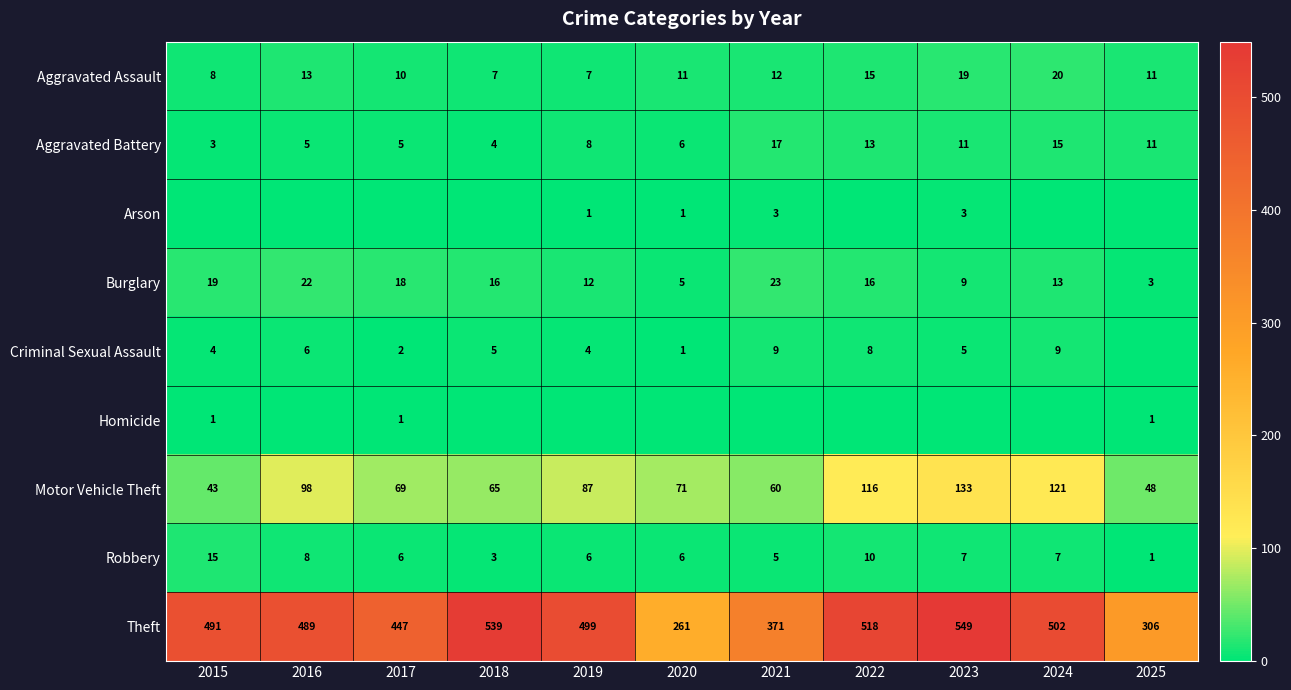

True or false: Motor Vehicle Theft has a value of 71 at 2020.

True